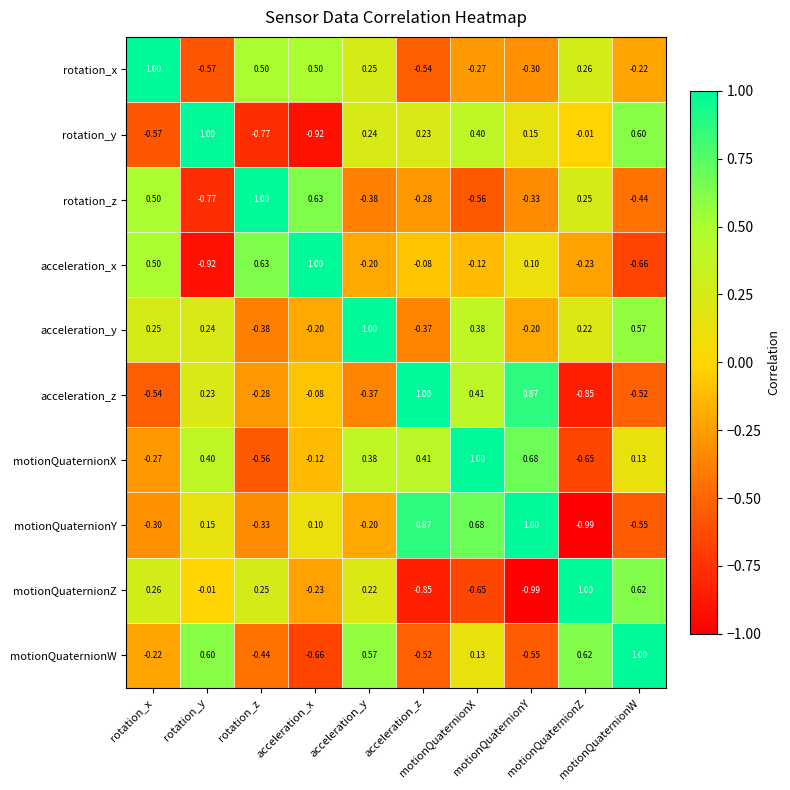

Count the number of categories in the chart.

10